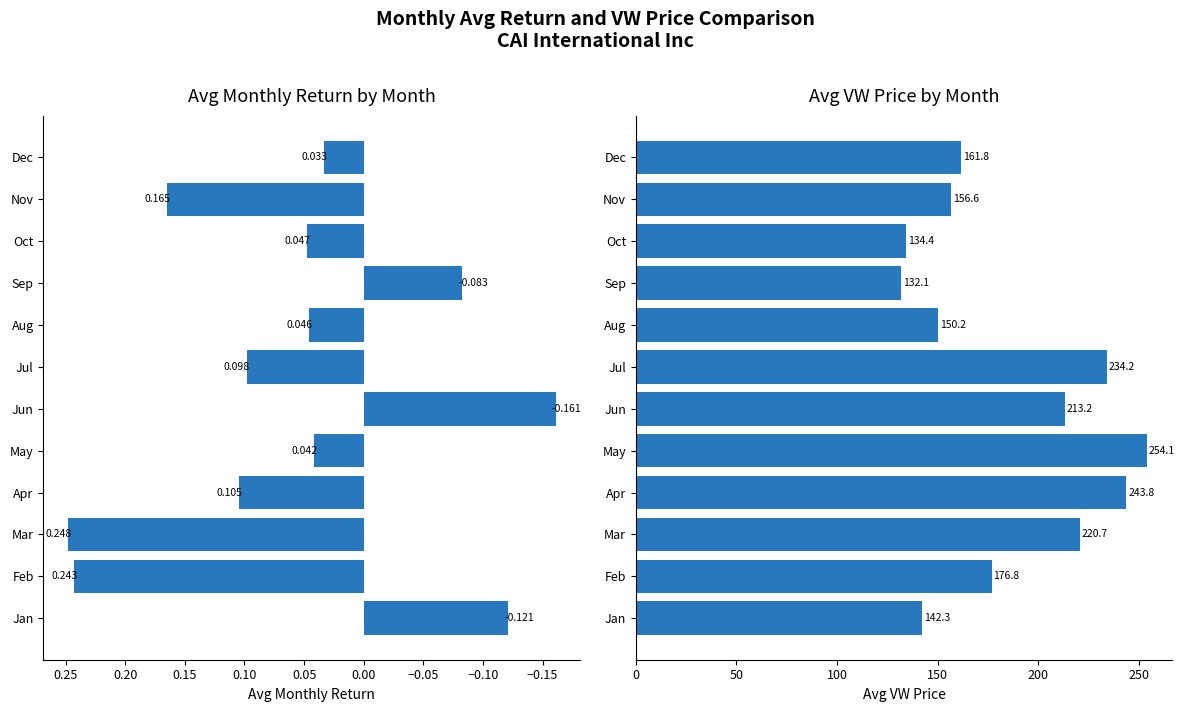

Which has a higher value, Jan or Nov?

Nov